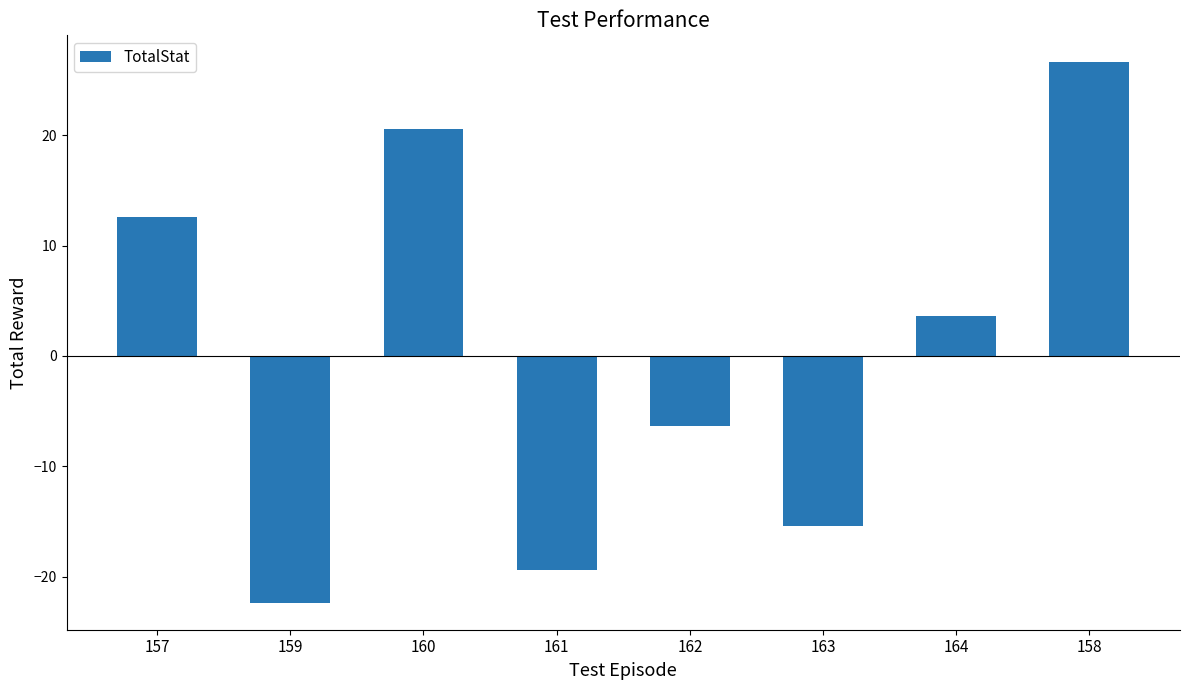

What is the difference between the second highest and minimum values?

43.0